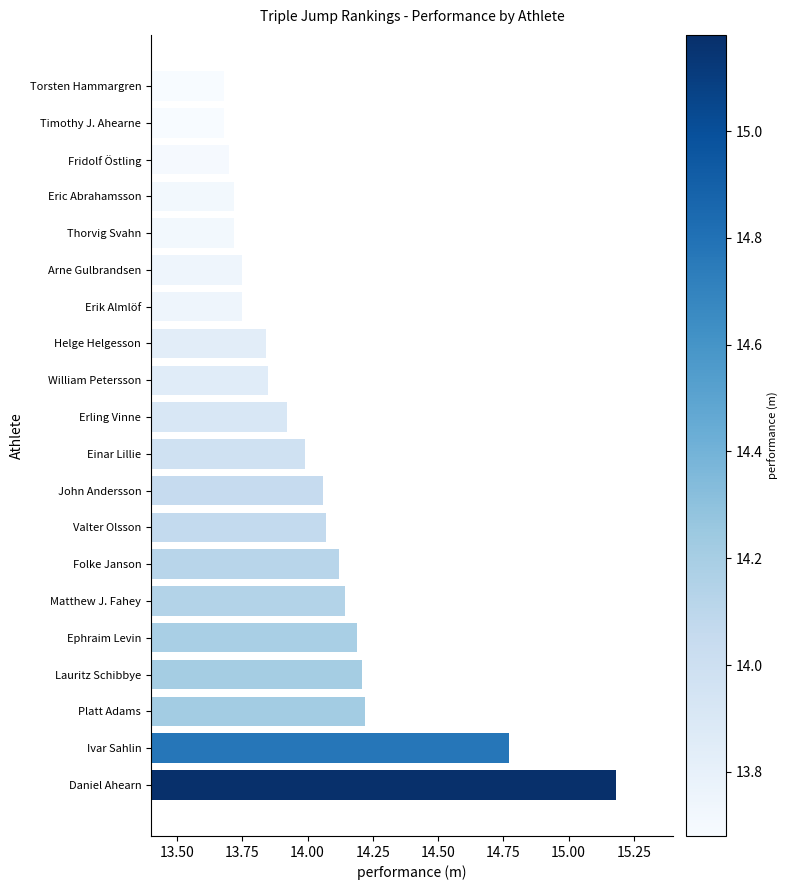

What is the ratio of the value at Ivar Sahlin to the value at Platt Adams?

1.0